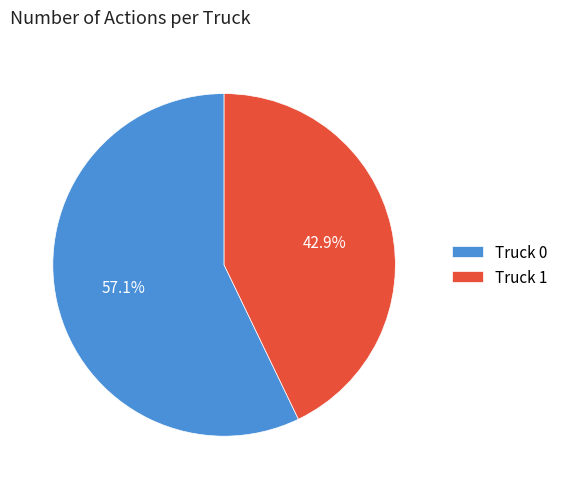

Do Truck 1 and Truck 0 together represent more than half of the pie?

Yes